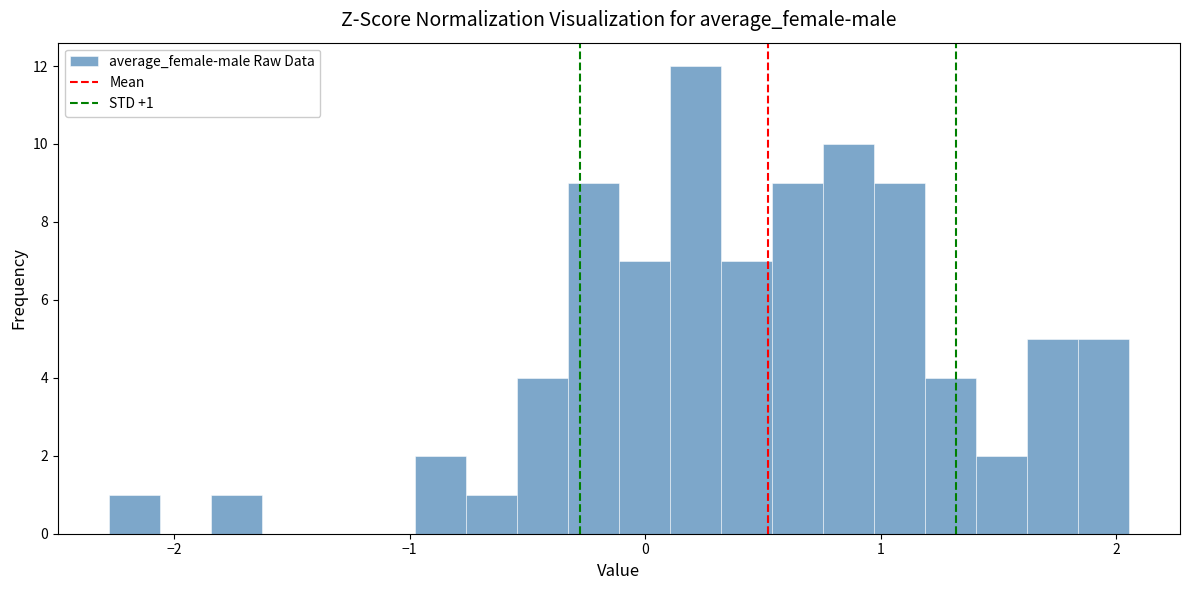

Around what value on the x-axis is the tallest bar? Give the approximate position of its centre, as read against the axis.

0.2